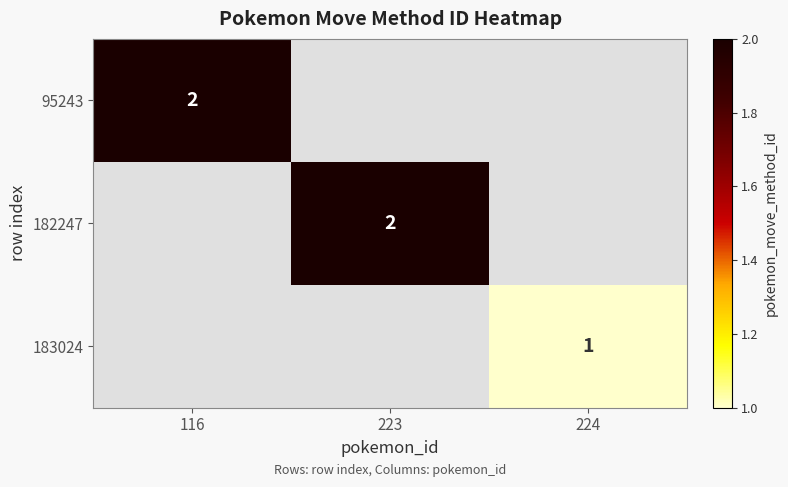

The 182247 series shows 2 at 223. True or false?

True